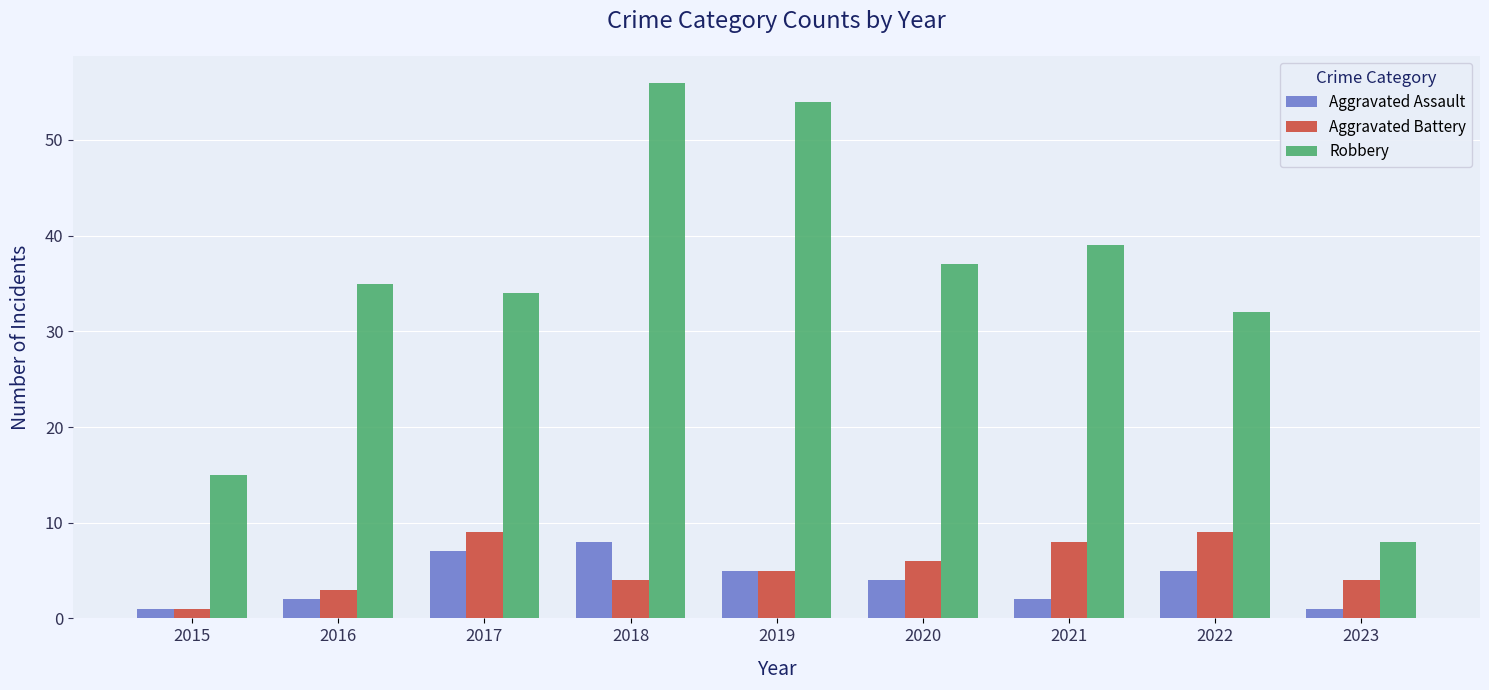

The Aggravated Battery series shows 5 at 2016. True or false?

False